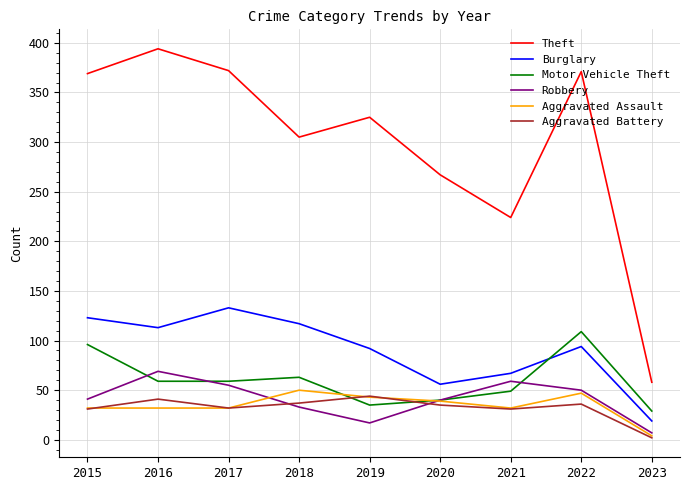

Is the value of Burglary at 2018 greater than the value of Motor Vehicle Theft at 2019?

Yes